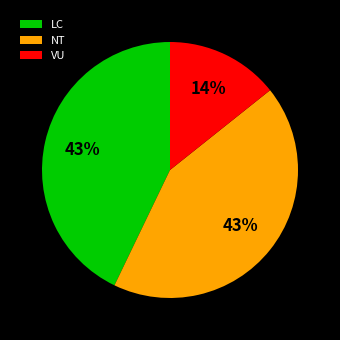

How many segments does this pie chart have?

3